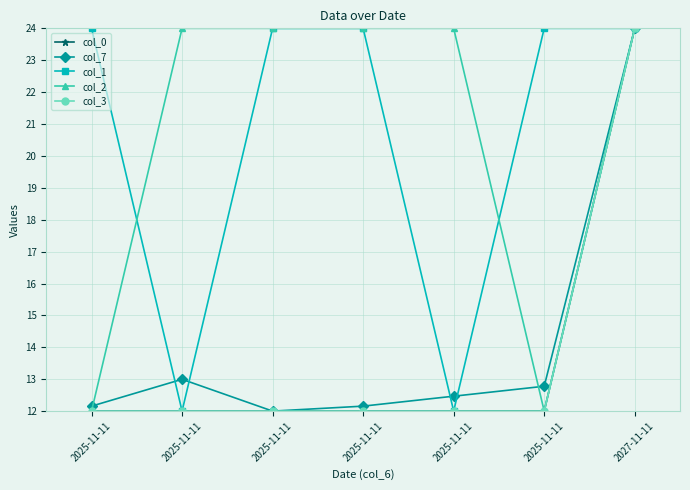

True or false: col_7 and col_3 intersect in this chart.

False